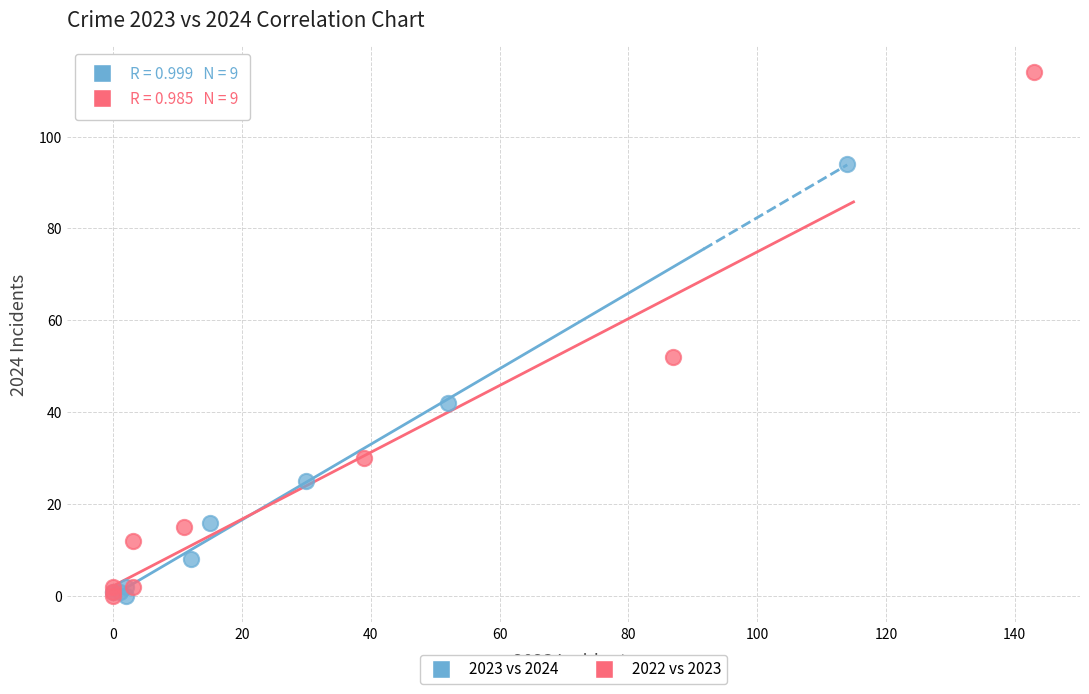

Which series has the largest Y range (max minus min)?

2022 vs 2023